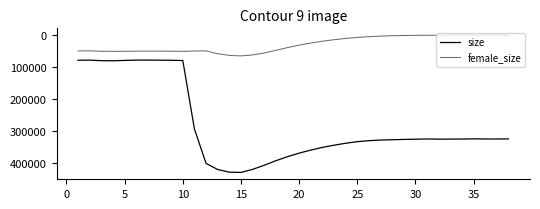

Which series has the largest range (max minus min)?

size